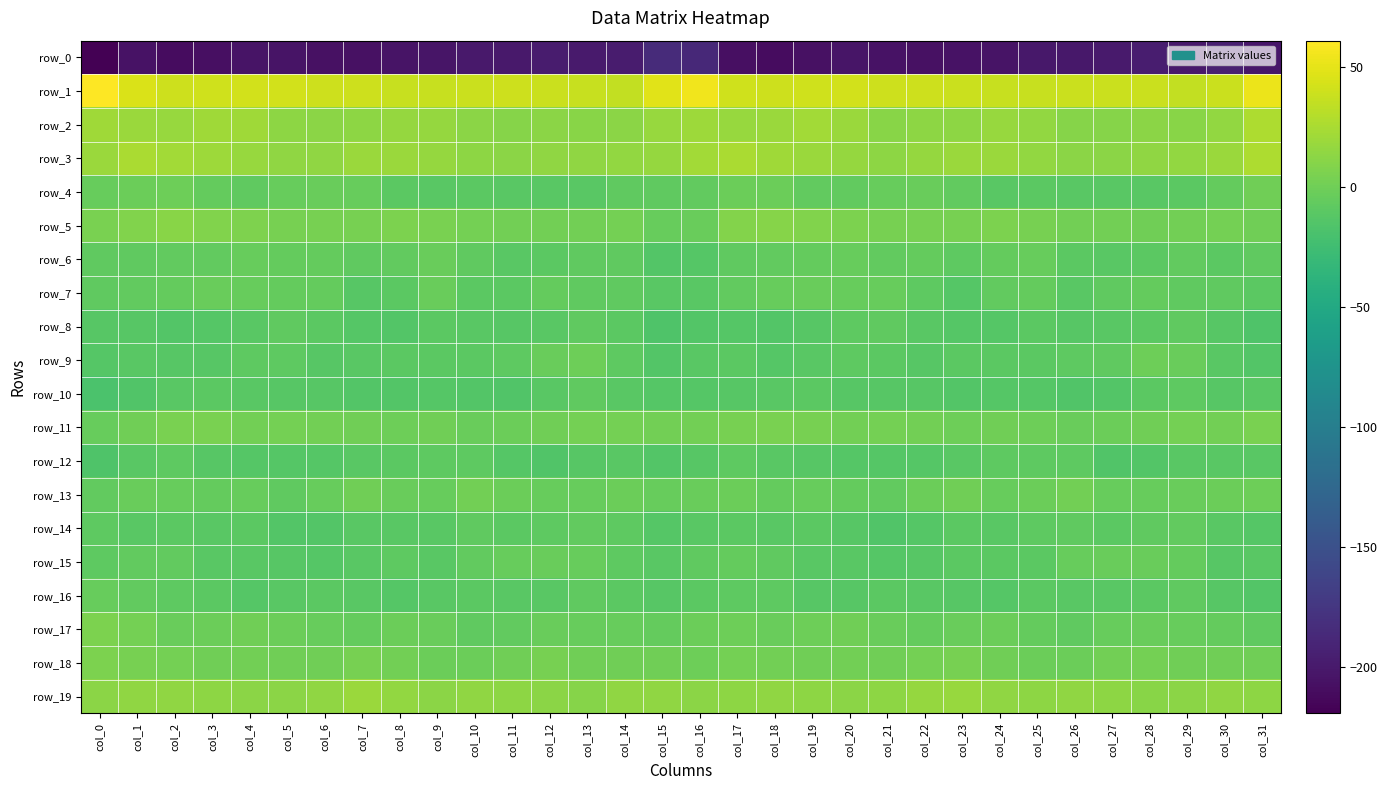

What is the difference between the second highest and minimum values in the row_8 series?

8.5